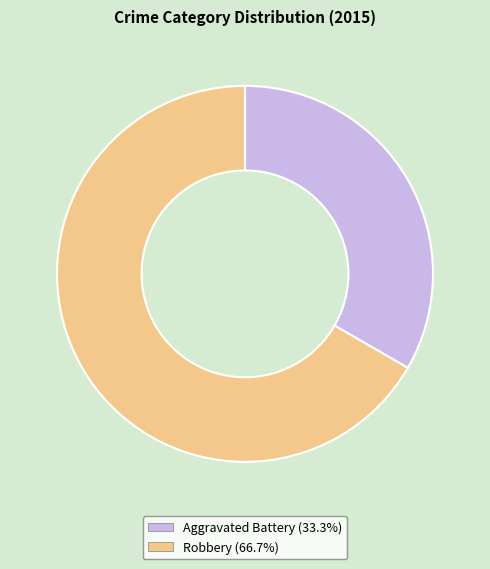

True or false: Aggravated Battery accounts for 20% of the total.

False